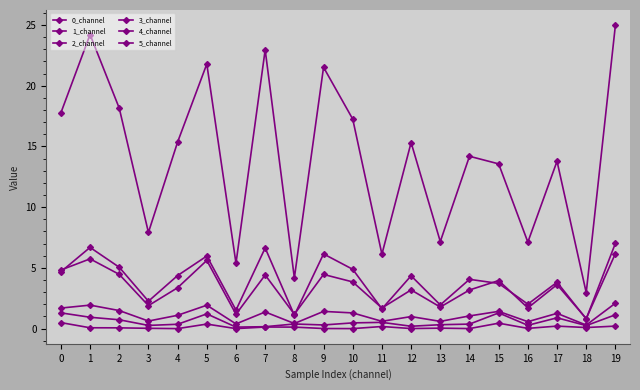

How many data points does each series have?

20